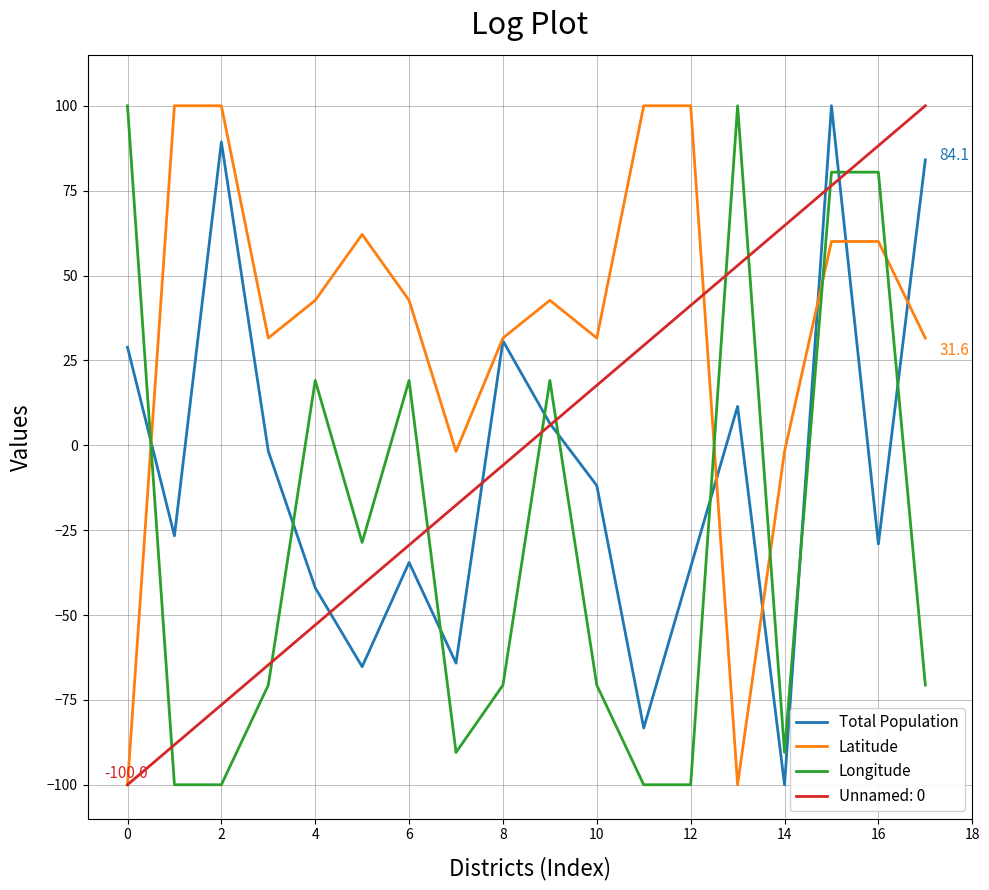

True or false: Latitude has more than 1 points higher than both neighbors.

True